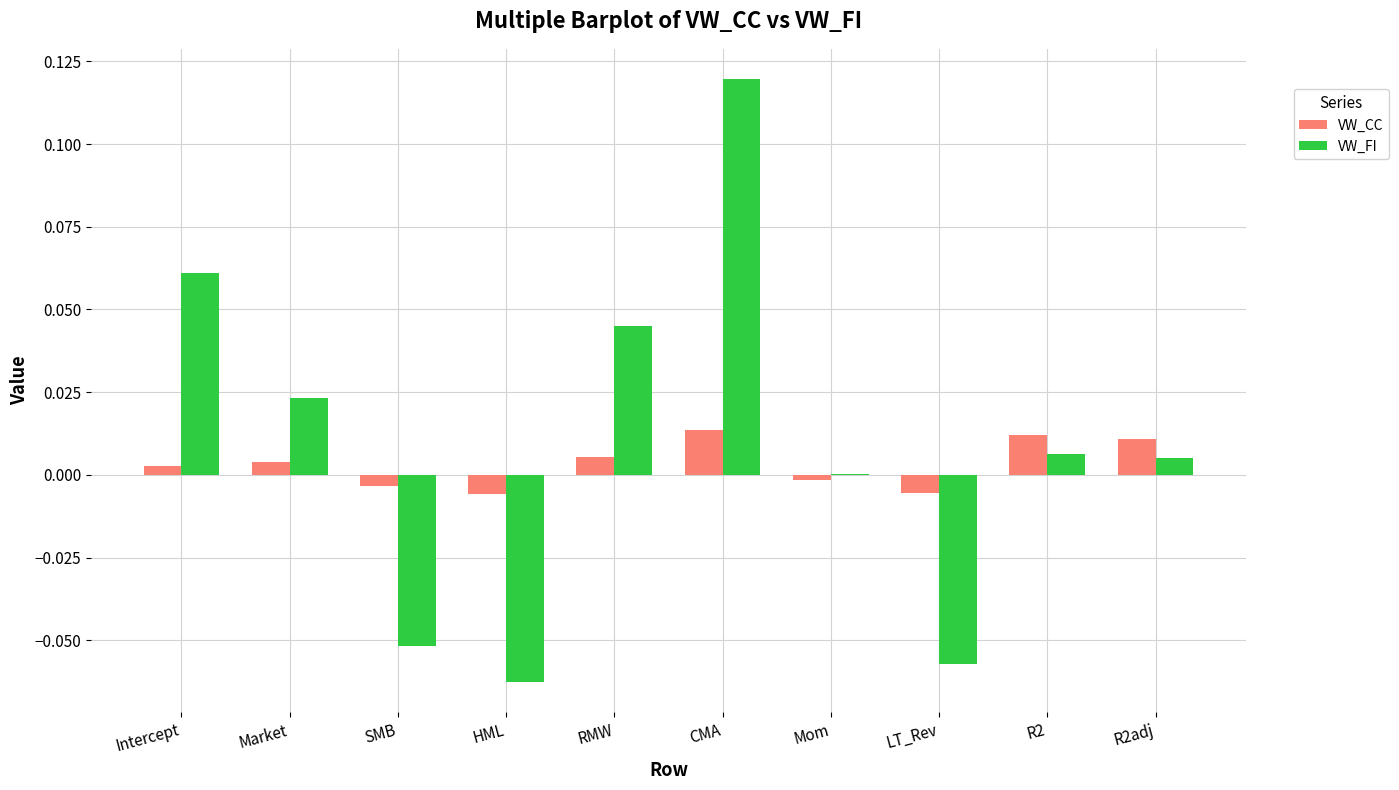

Are the bars horizontal?

No